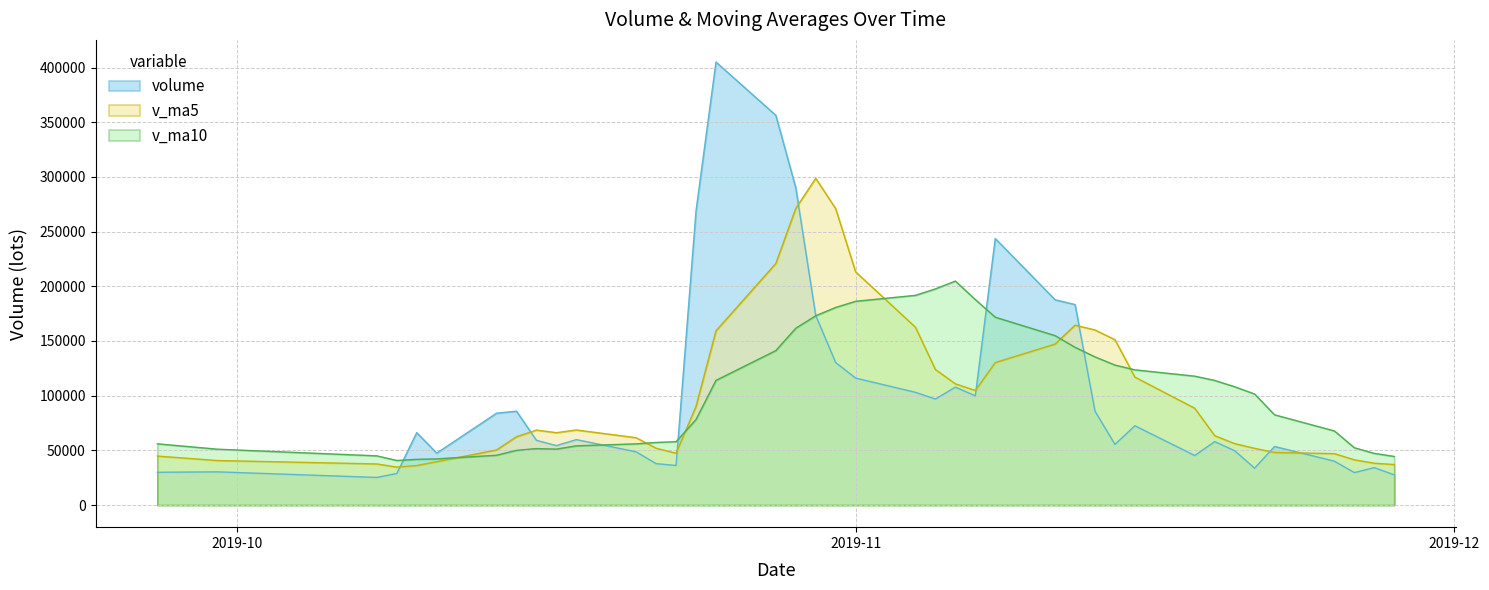

List the series in order of their peak value, lowest first.

v_ma10, v_ma5, volume